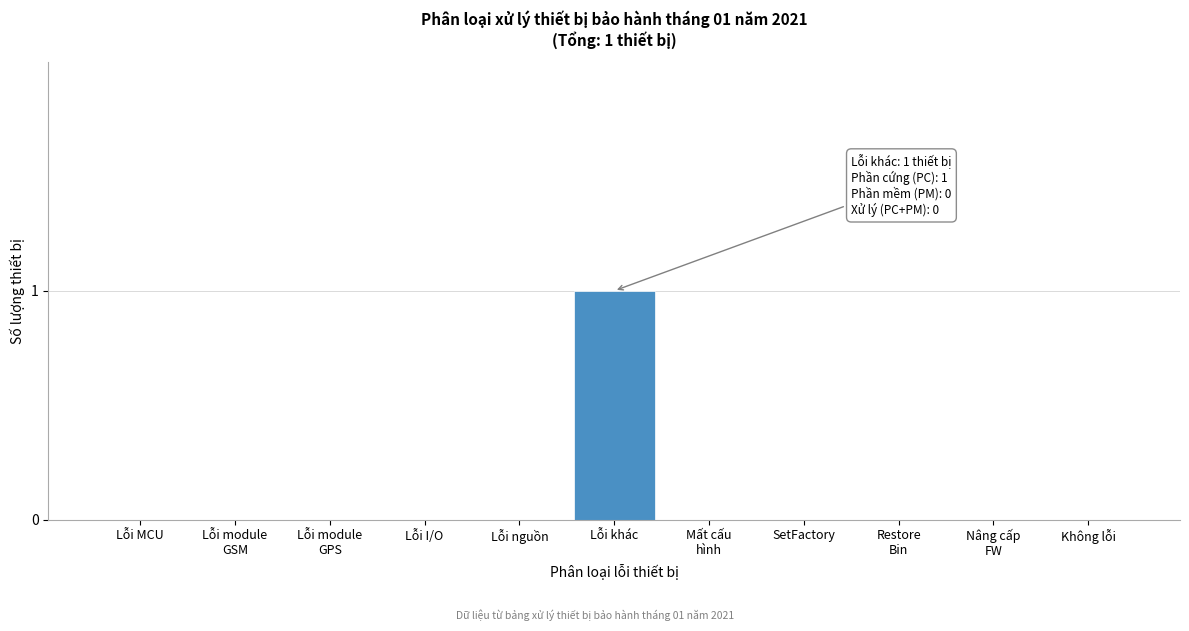

At which category does the chart reach its peak across all series?

Lỗi khác